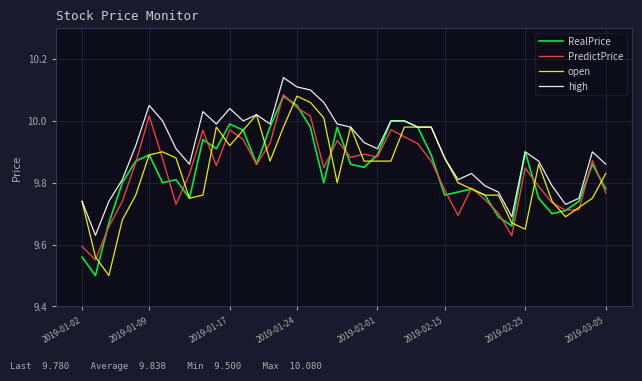

Which series has the largest total across all categories?

high